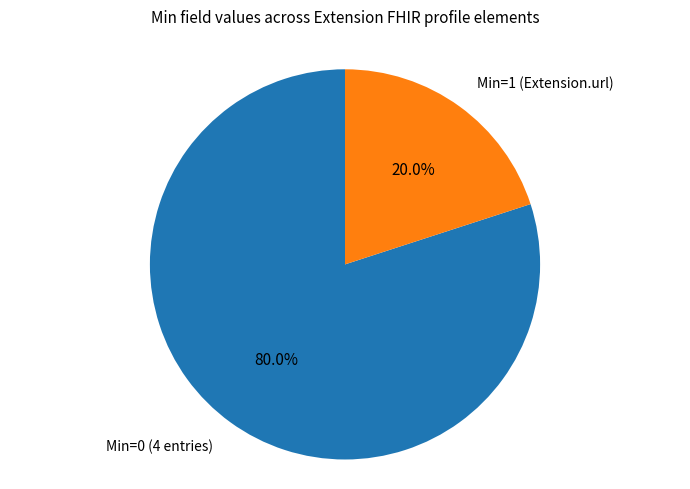

Which category has the smallest portion of the pie?

Min=1 (Extension.url)